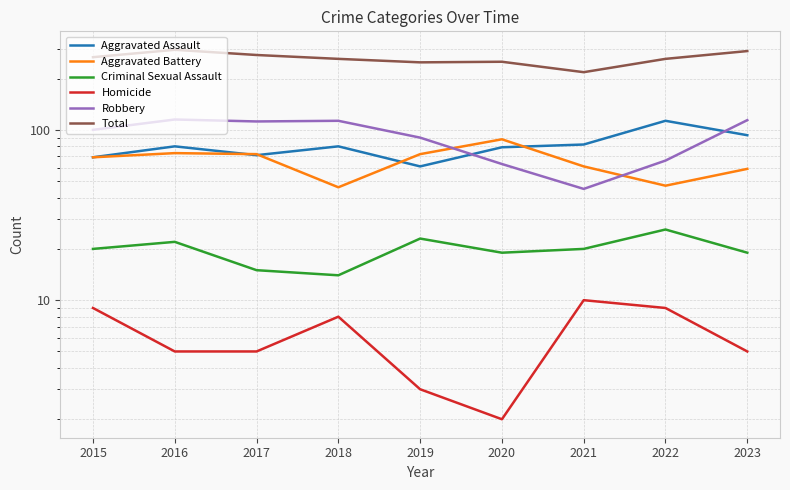

What is the difference between the highest and lowest values at 2016?

290